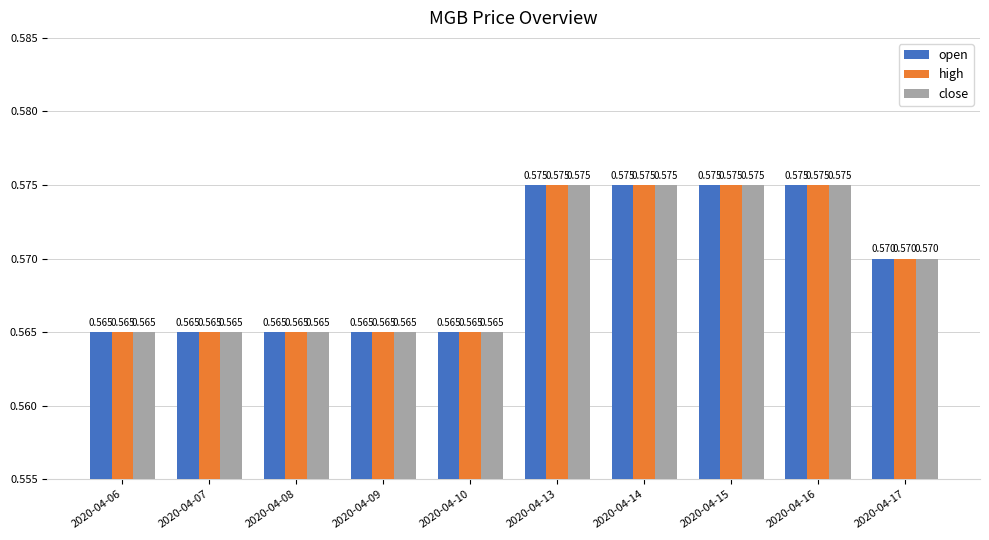

How many bars are there in total?

30